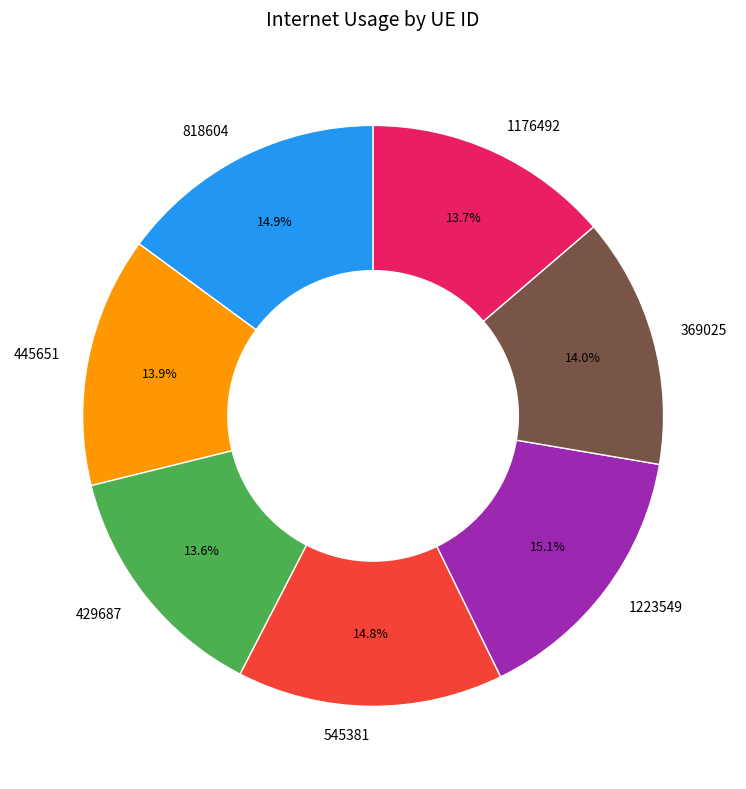

What percentage do 445651 and 429687 together represent?

27.5%